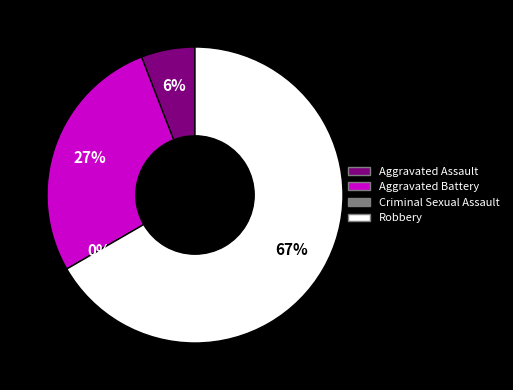

Rank the categories by value from lowest to highest.

Criminal Sexual Assault, Aggravated Assault, Aggravated Battery, Robbery